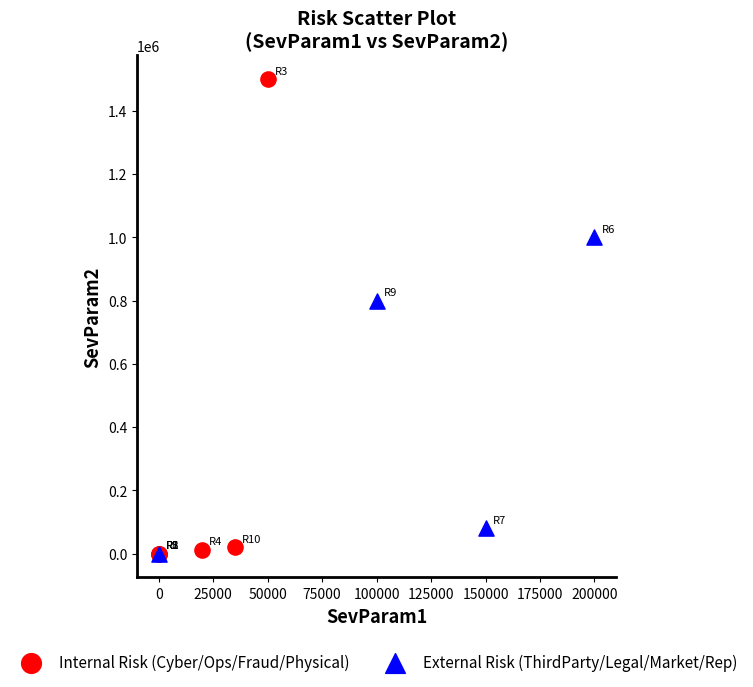

Which series has the largest Y range (max minus min)?

Internal Risk (Cyber/Ops/Fraud/Physical)